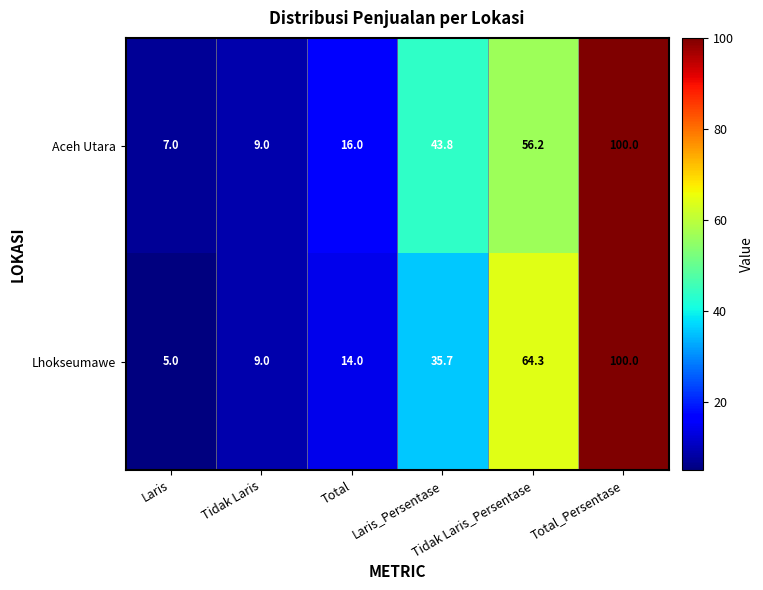

Which category has the lowest value across all series?

Laris